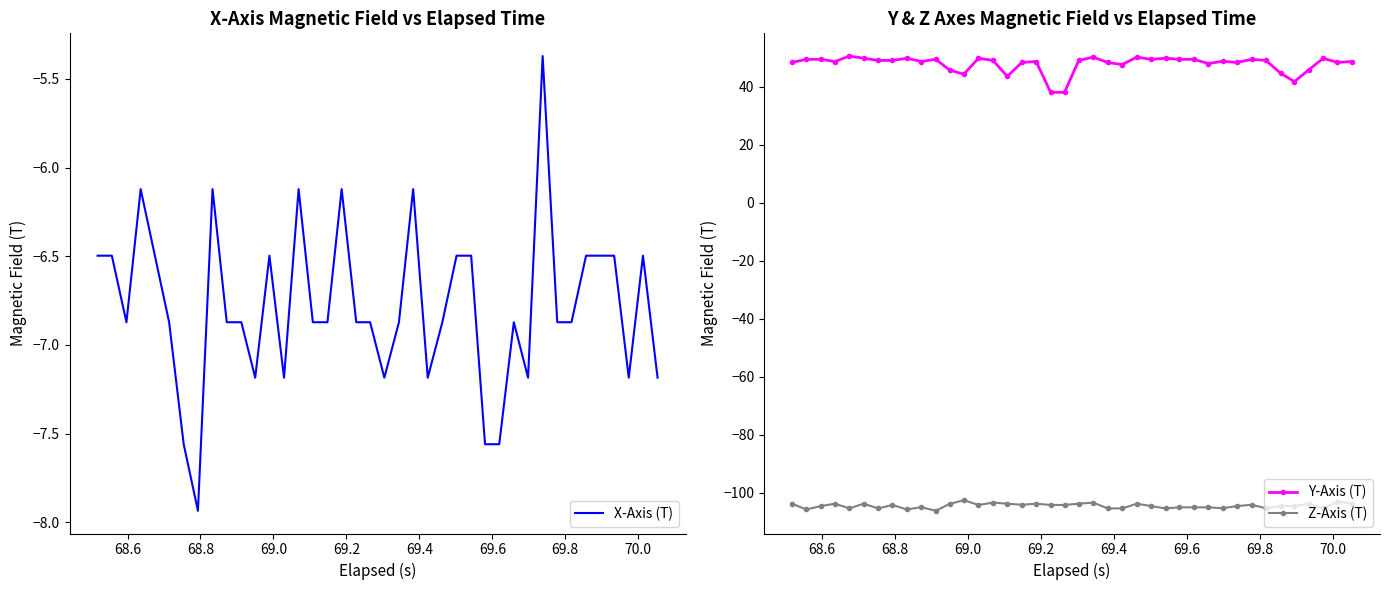

True or false: Z-Axis (T) and Y-Axis (T) intersect in this chart.

False